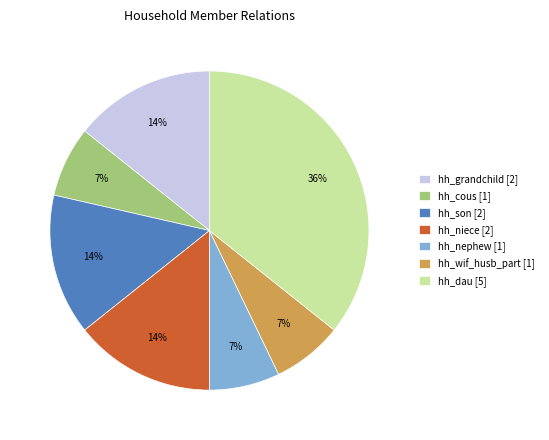

To the nearest percent, what is the difference between the largest and smallest slice percentages?

29%